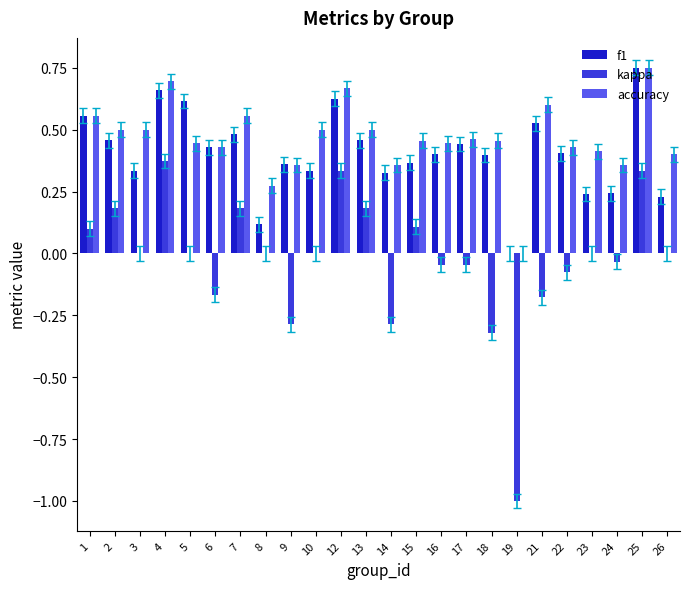

Which label corresponds to the largest value in the chart?

25